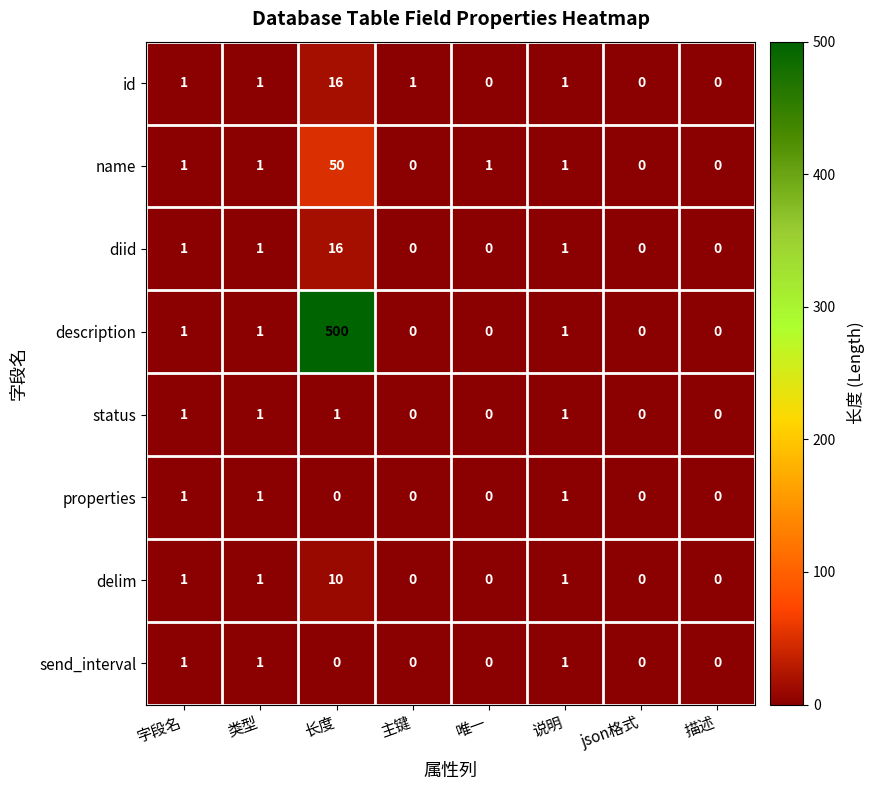

The id series shows 2 at 类型. True or false?

False